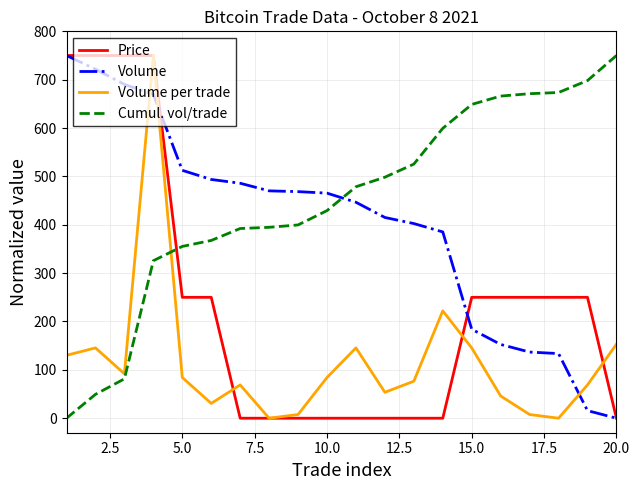

Which series has the largest total across all categories?

Cumul. vol/trade